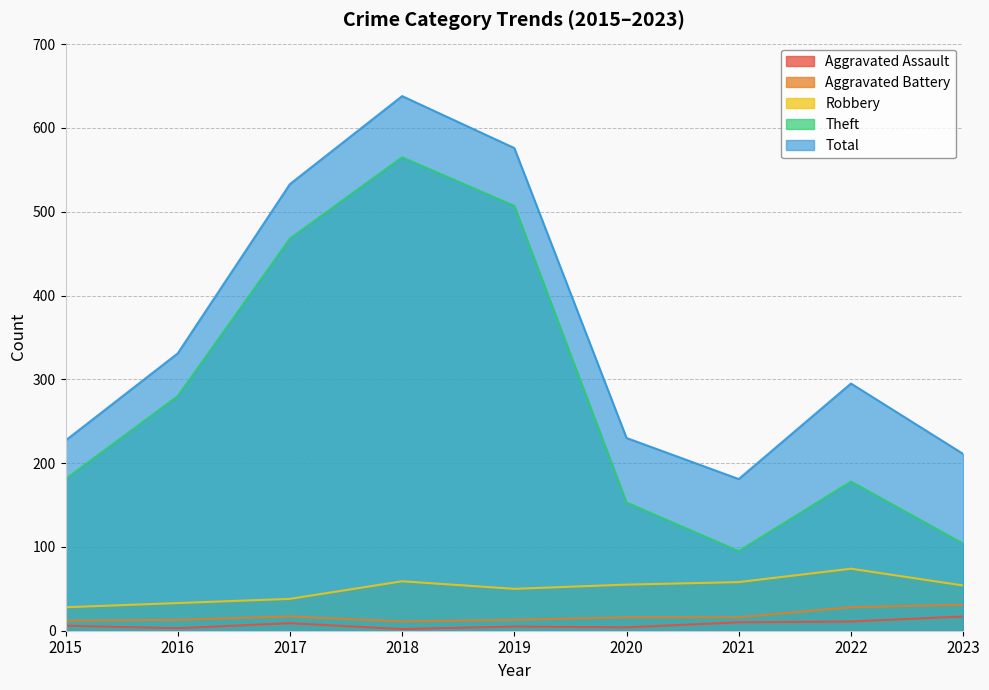

What is the difference between the highest and lowest values at 2019?

571